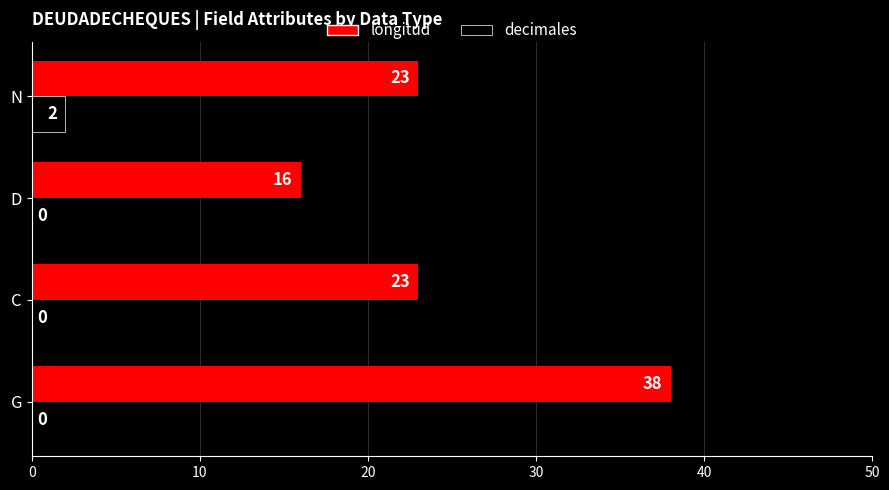

How many decimales values are between 0 and 2?

4